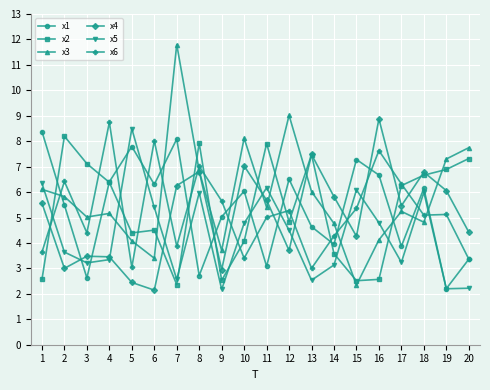

What are all the series names shown in the legend?

x1, x2, x3, x4, x5, x6